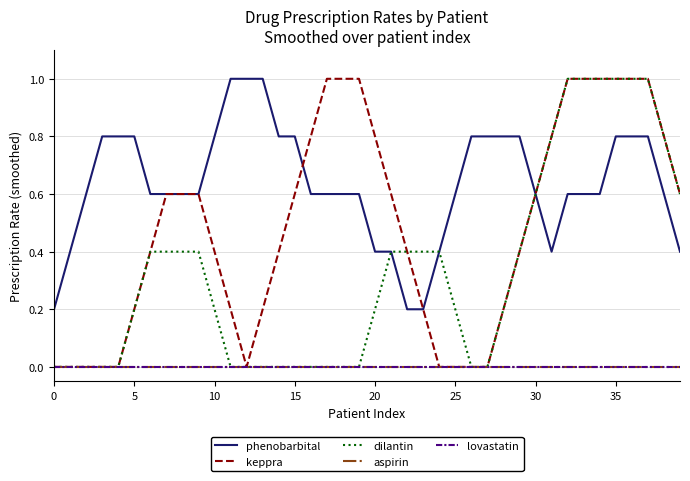

True or false: aspirin and phenobarbital intersect in this chart.

False